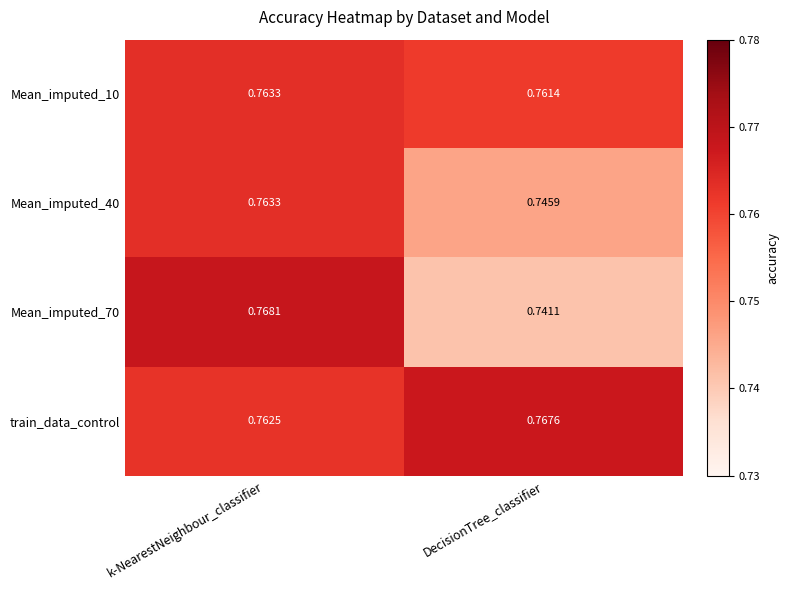

Rank the categories by Mean_imputed_10 value from highest to lowest.

k-NearestNeighbour_classifier, DecisionTree_classifier